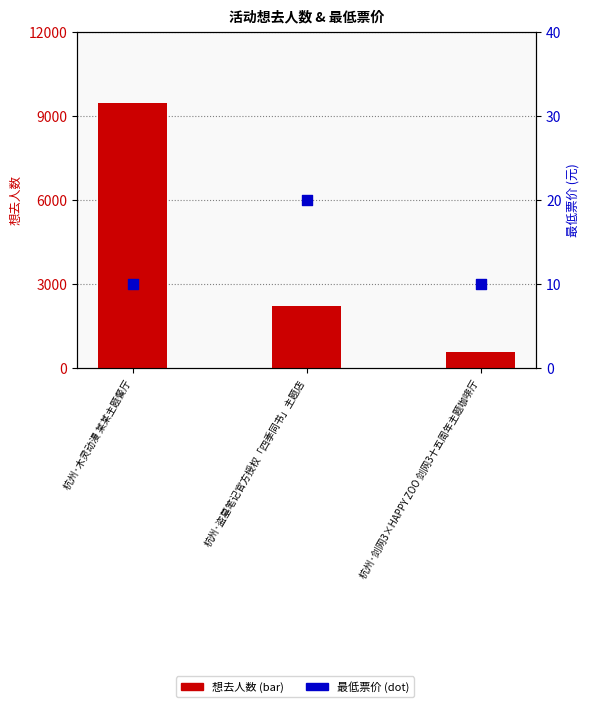

Which series contains the lowest Y value?

最低票价